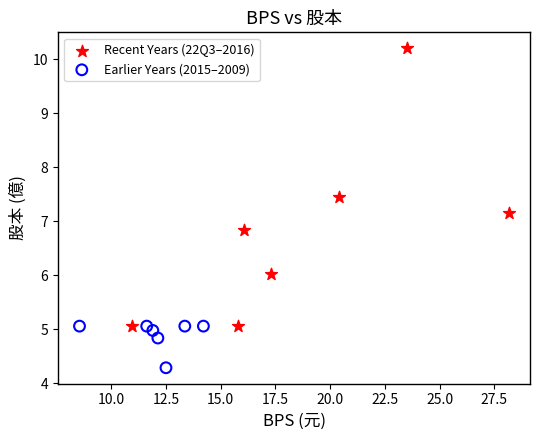

Which series contains the highest Y value?

Recent Years (22Q3–2016)